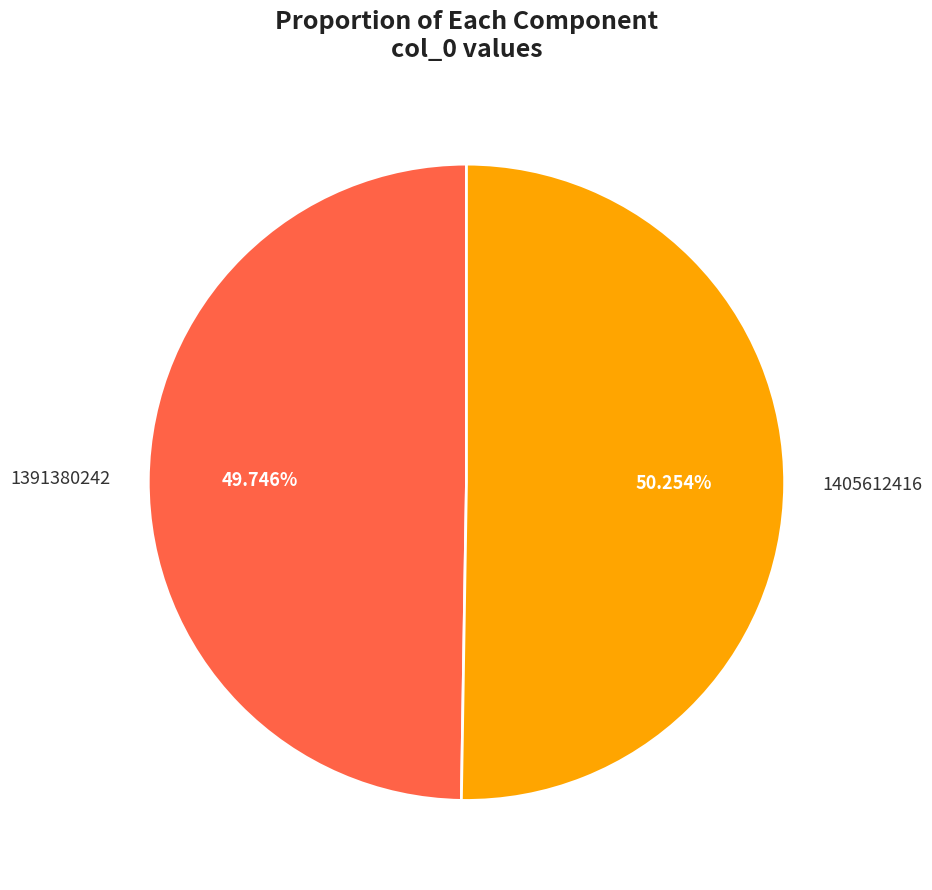

True or false: 1391380242 accounts for 45% of the total.

False